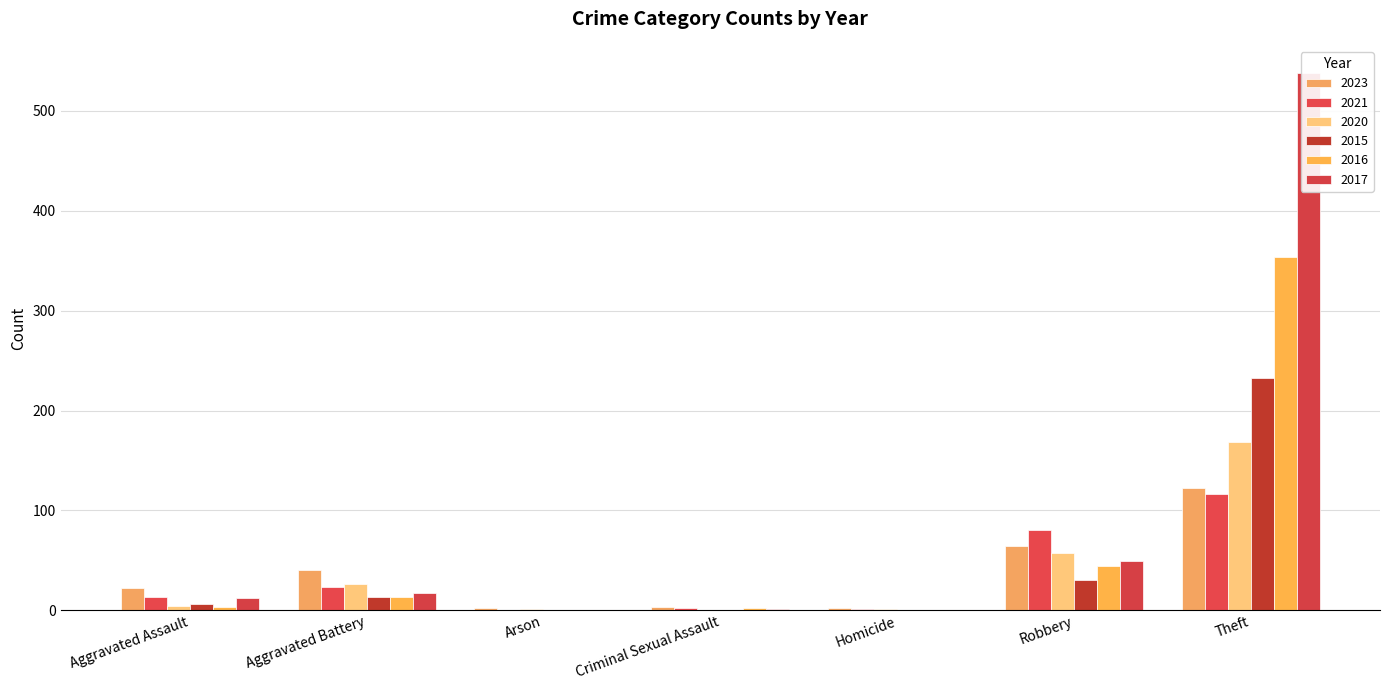

What is the label of the 3rd bar from the left?

Arson